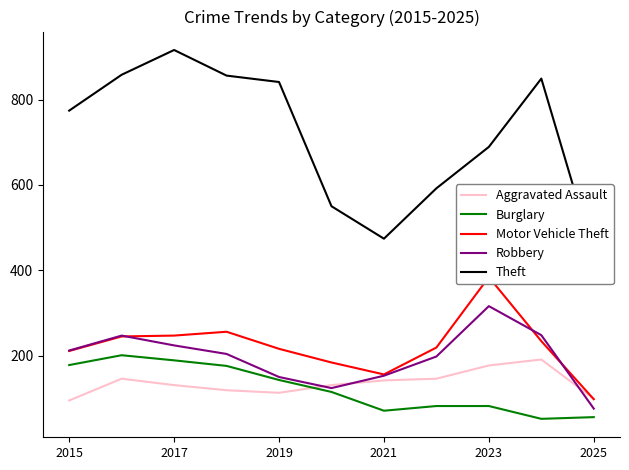

Which category has the highest value in the Robbery series?

2023